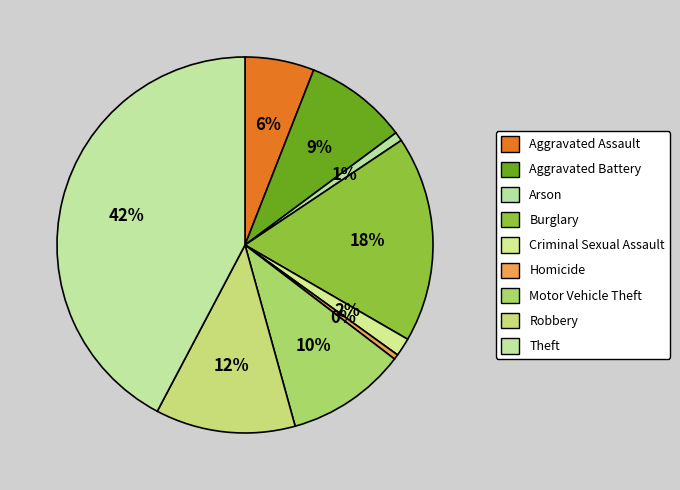

Is it true that Homicide is 0% of the pie?

True